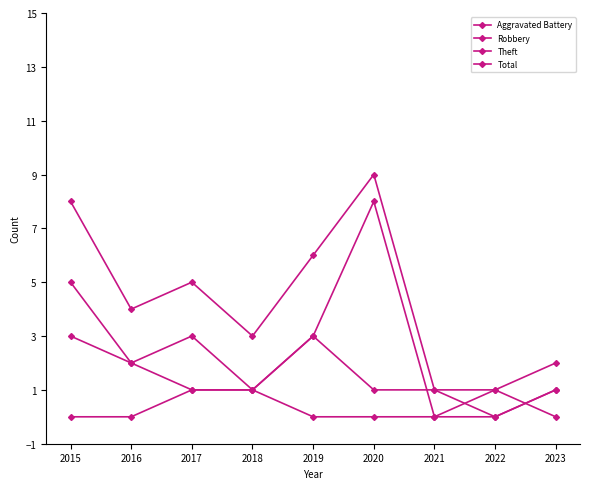

Rank the series by their average value, from highest to lowest.

Total, Theft, Robbery, Aggravated Battery